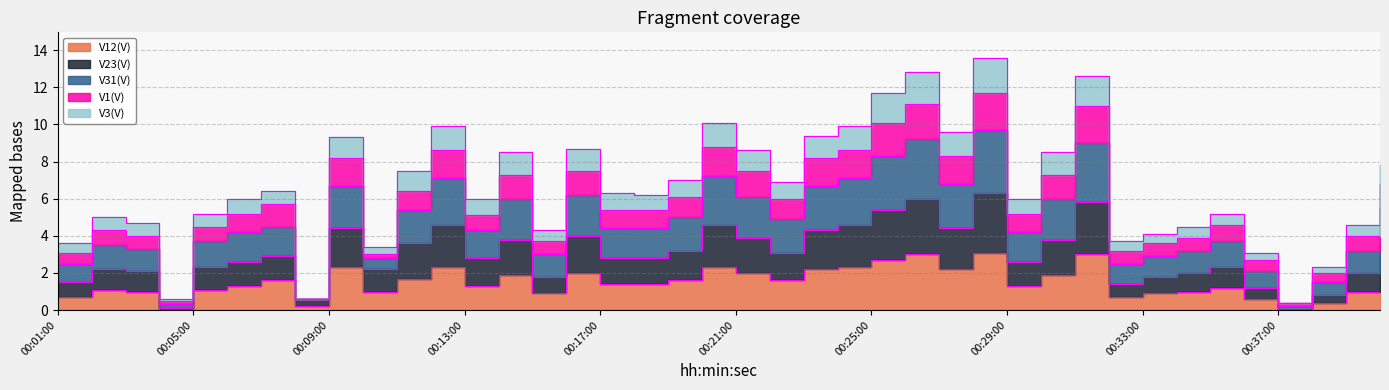

At which label does V3(V) first exceed 4?

00:06:00